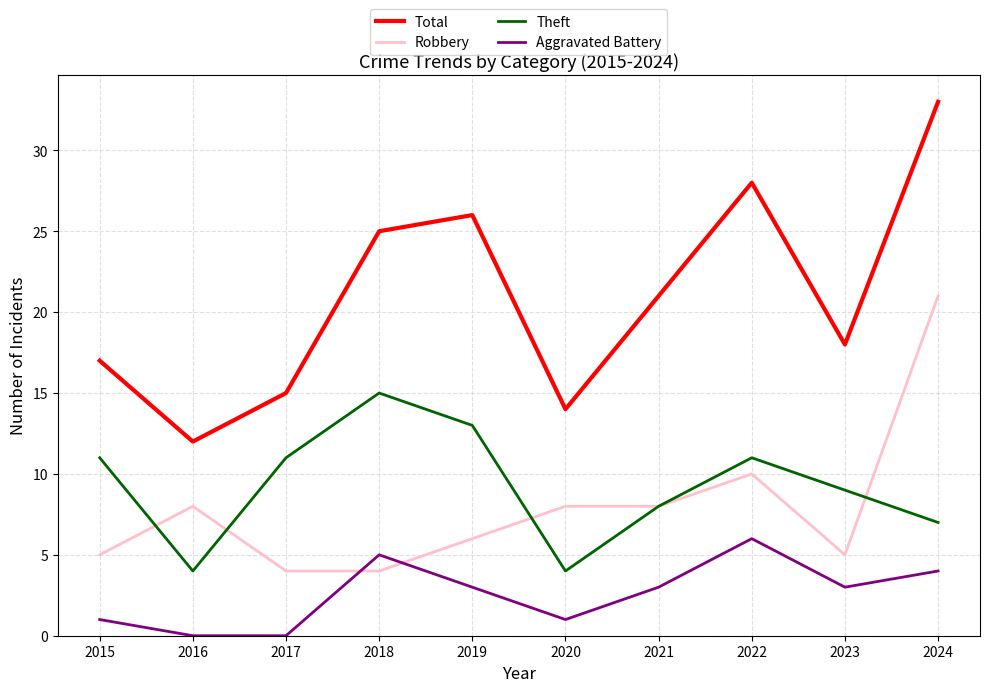

List the series in order of their peak value, highest first.

Total, Robbery, Theft, Aggravated Battery